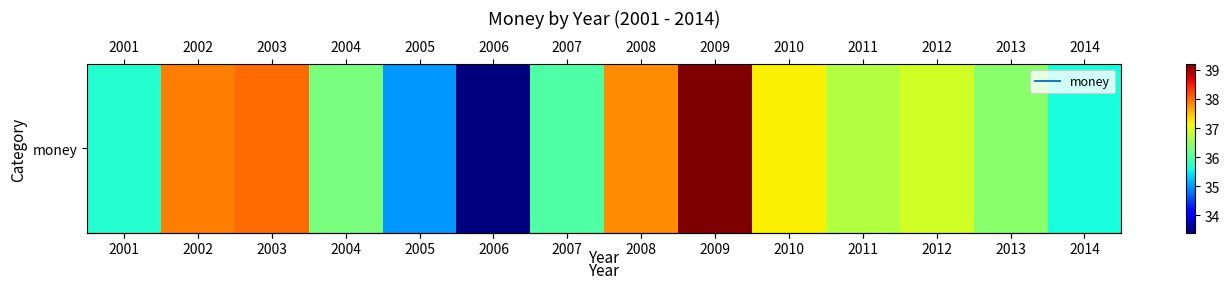

What is the smallest value displayed?

33.4